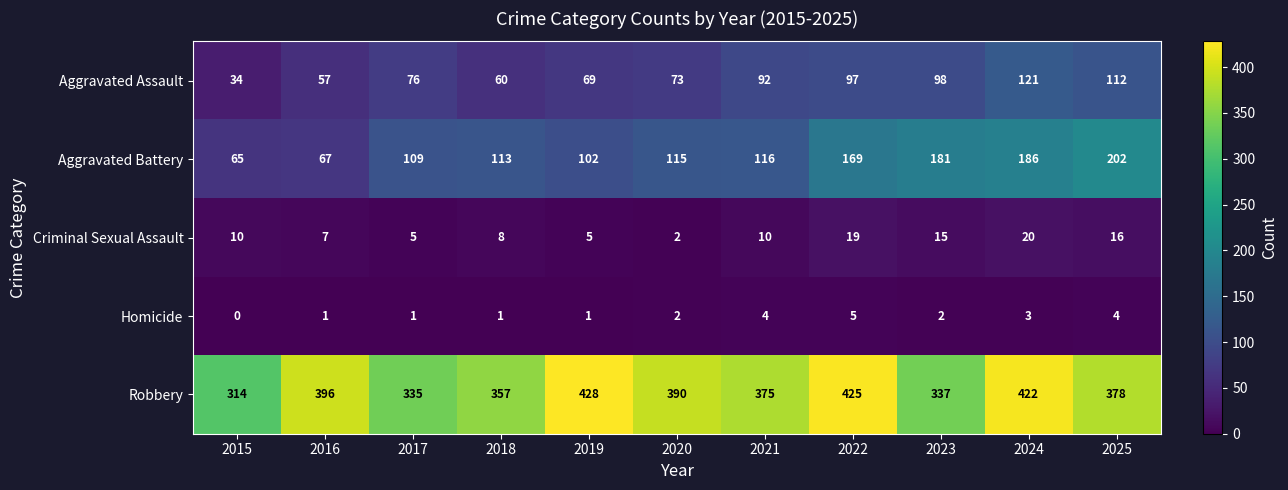

At 2025, list the series in order from smallest to largest.

Homicide, Criminal Sexual Assault, Aggravated Assault, Aggravated Battery, Robbery